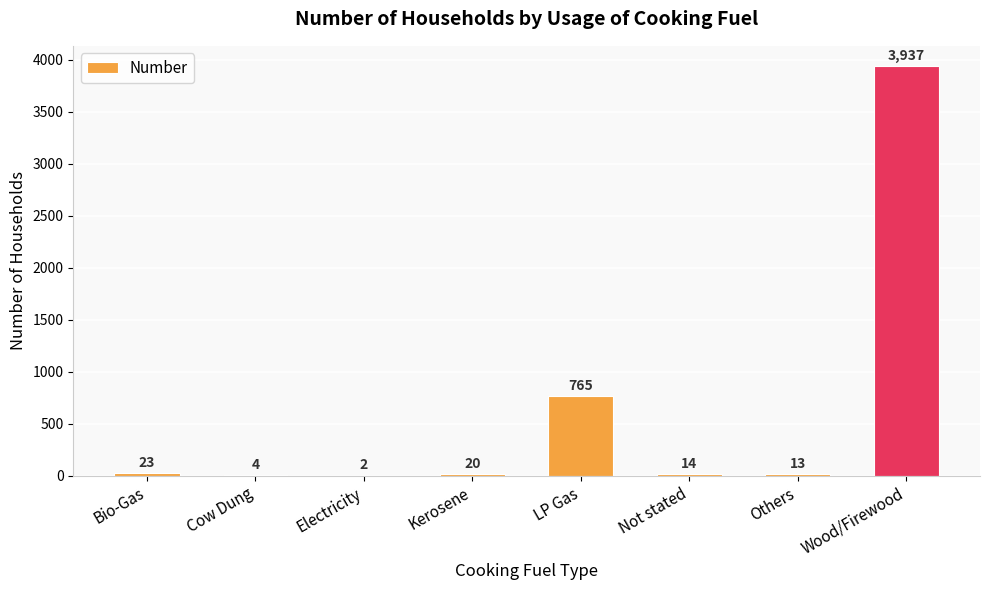

Count the number of categories in the chart.

8